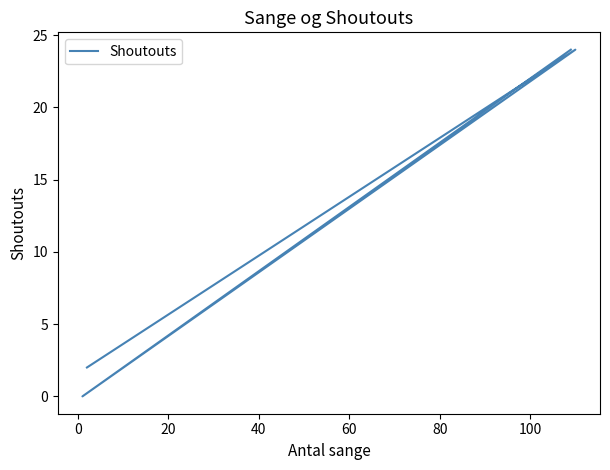

How many interior local peaks (higher than both neighbors) does the data have?

1